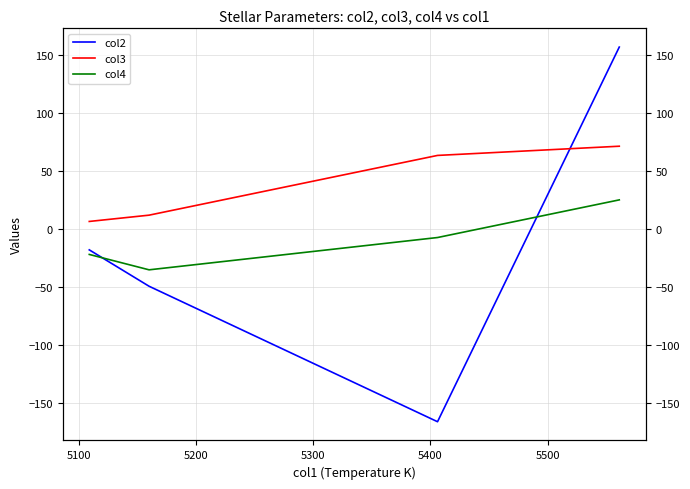

What is the difference between the maximum and minimum values in the col3 series?

64.9